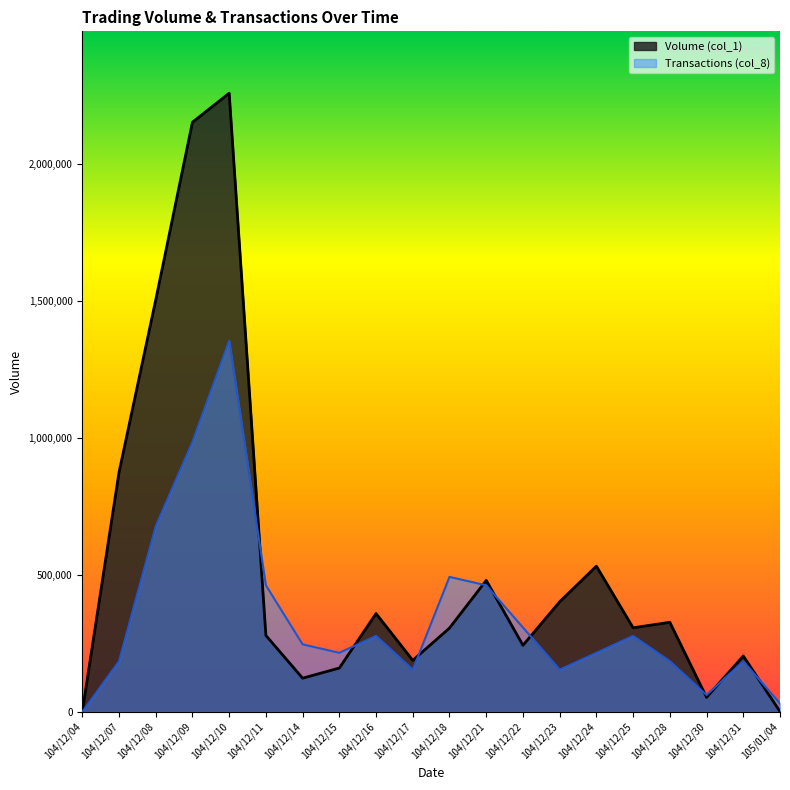

In Transactions (col_8), how many points are higher than both neighbors (excluding endpoints)?

5